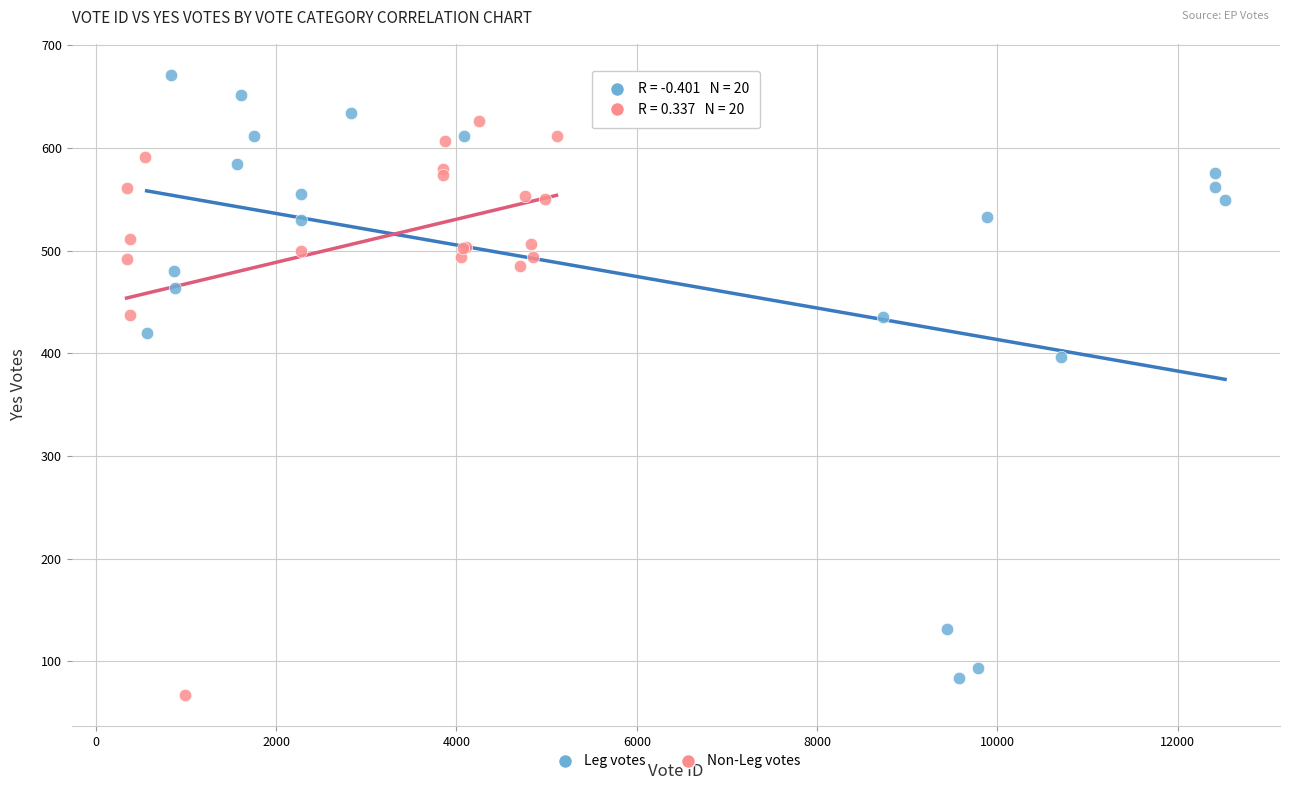

Which series contains the highest Y value?

Leg votes